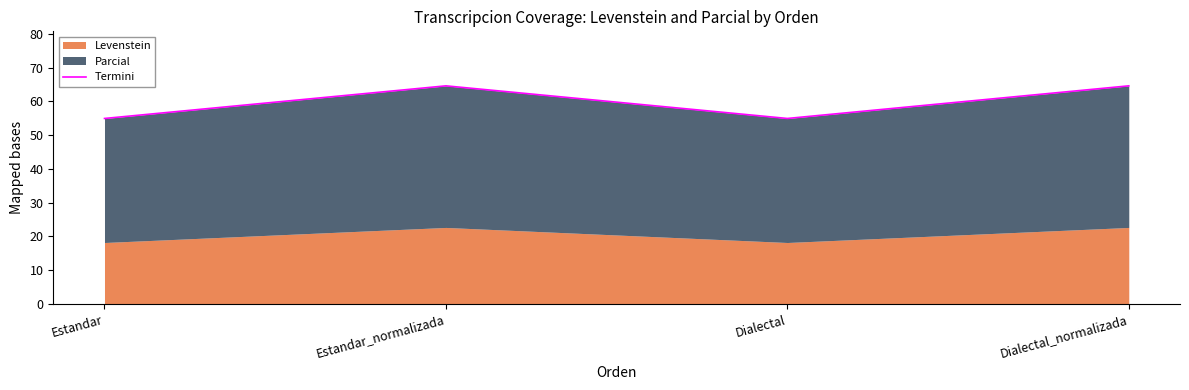

Is it true that the value at Estandar_normalizada is 27.2?

False